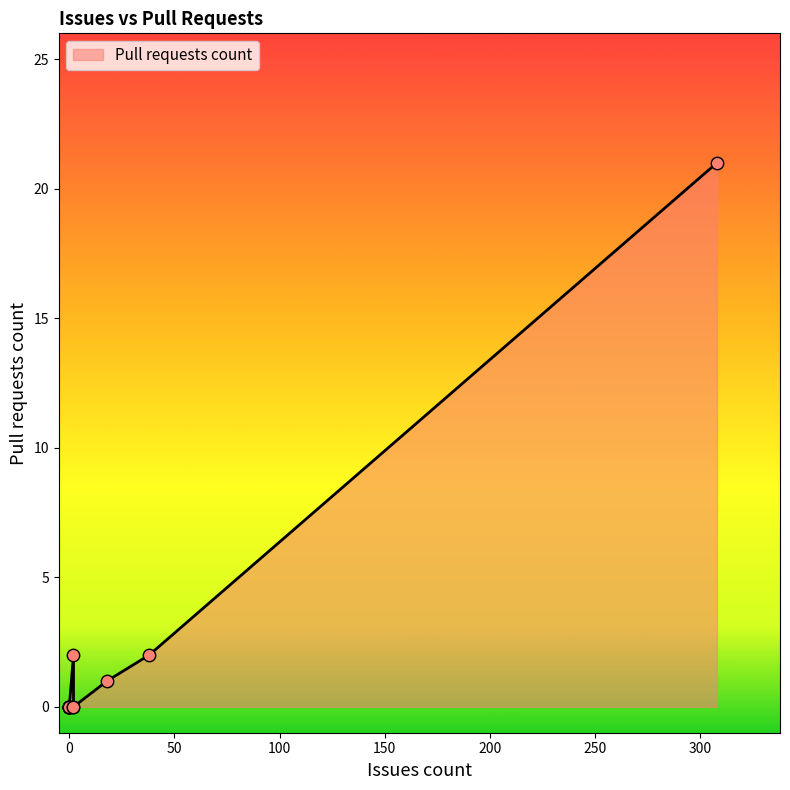

Between 18 and 308, which is larger?

308